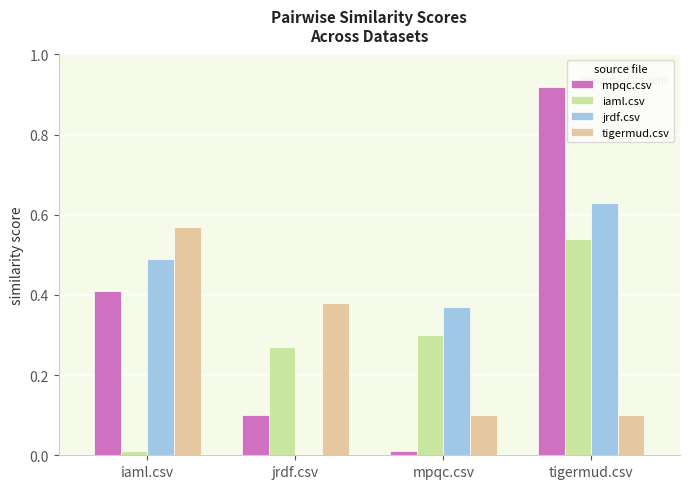

Are the bars grouped side by side (vs. stacked)?

Yes